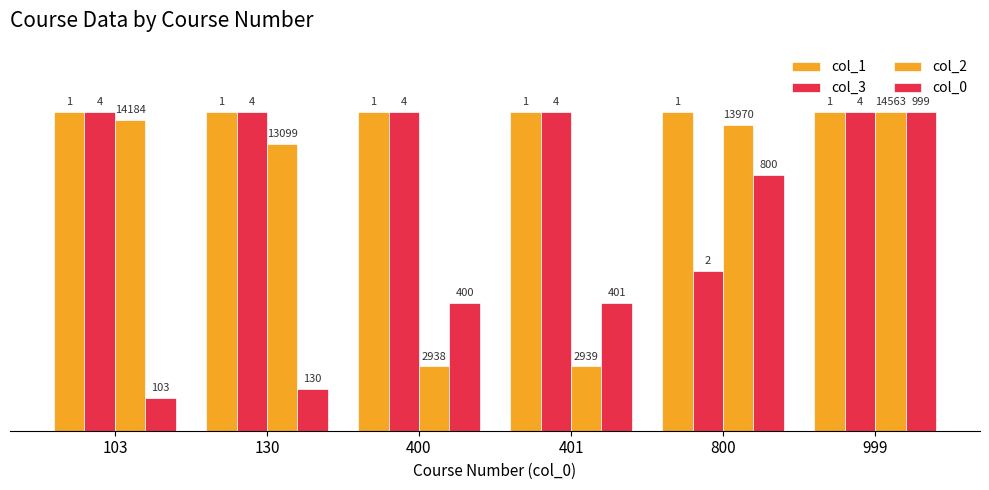

What is the total value across all series at 130?

303.0